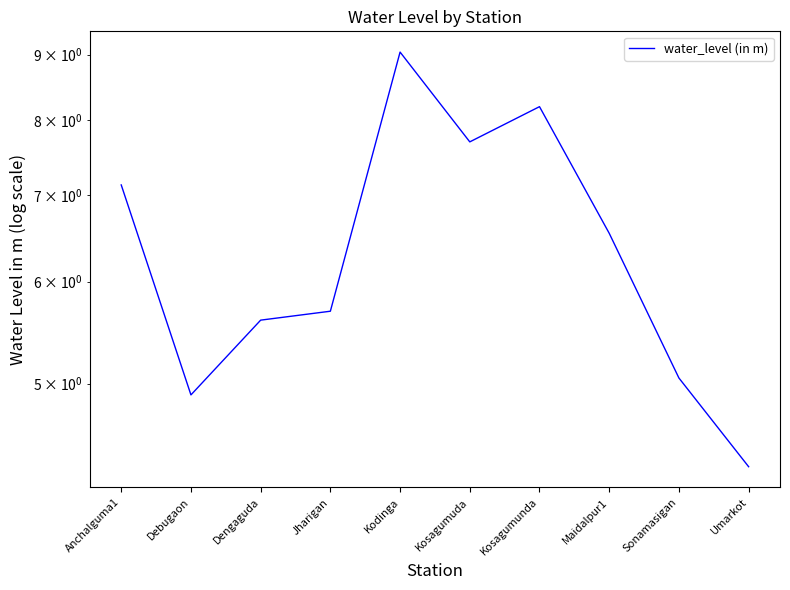

Reading left to right, extract all data points from this chart.

7.1	4.9	5.6	5.7	9.0	7.7	8.2	6.5	5.0	4.3